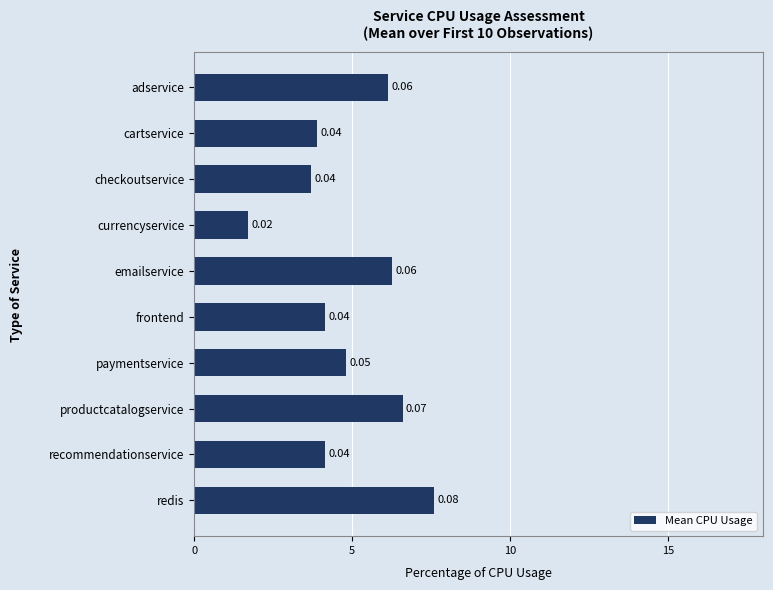

Does the chart contain any negative values?

No